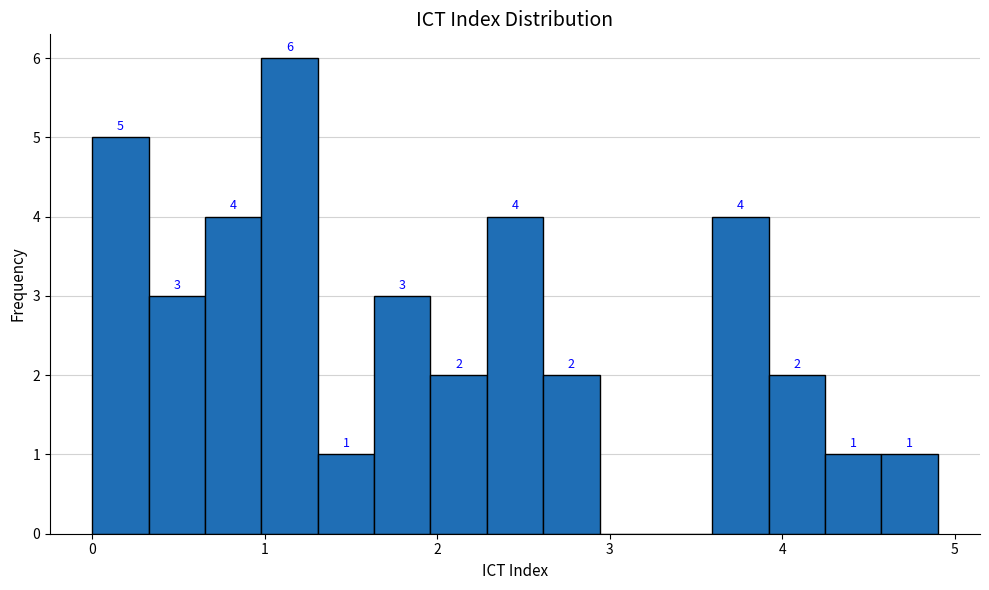

Read against the x-axis, roughly where is the centre of the tallest bar?

1.1